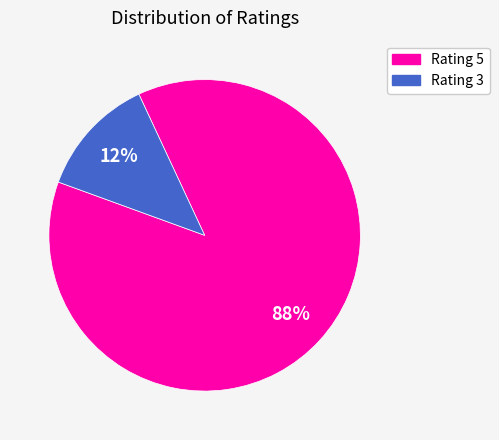

Does any single category account for the majority?

Yes